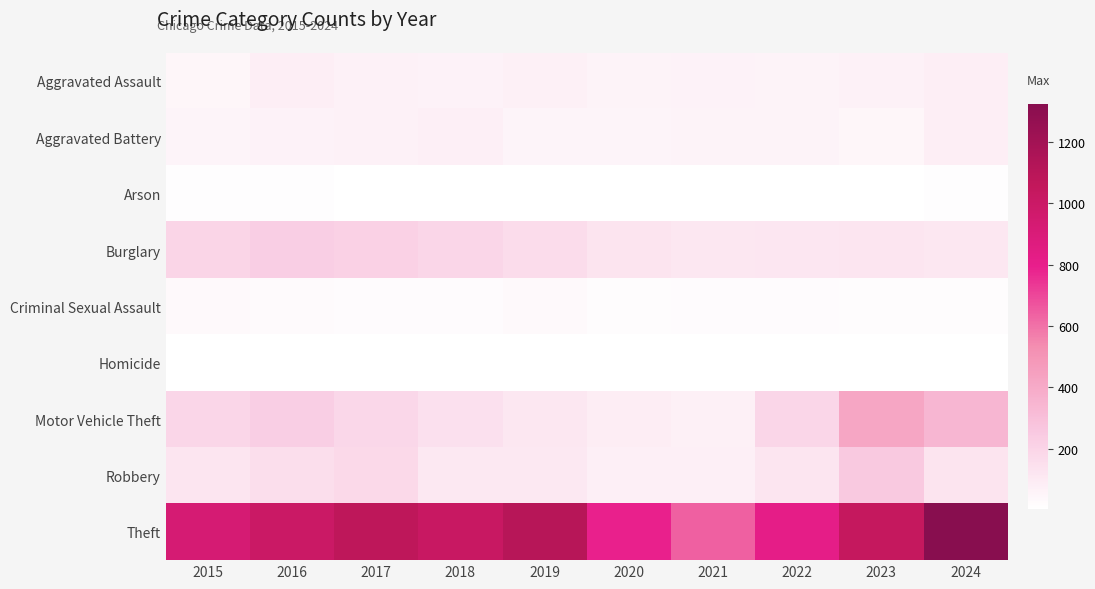

Which series has the largest total across all categories?

Theft